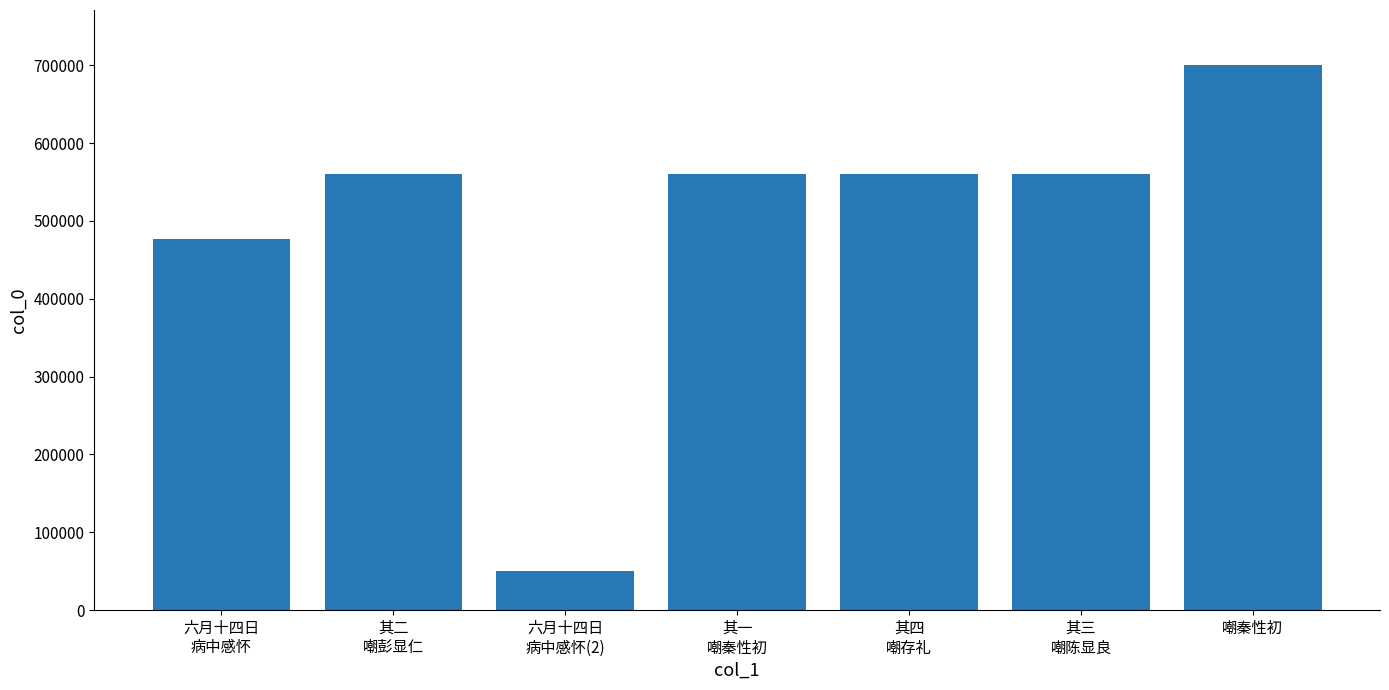

What is the sum of all values?

3468674